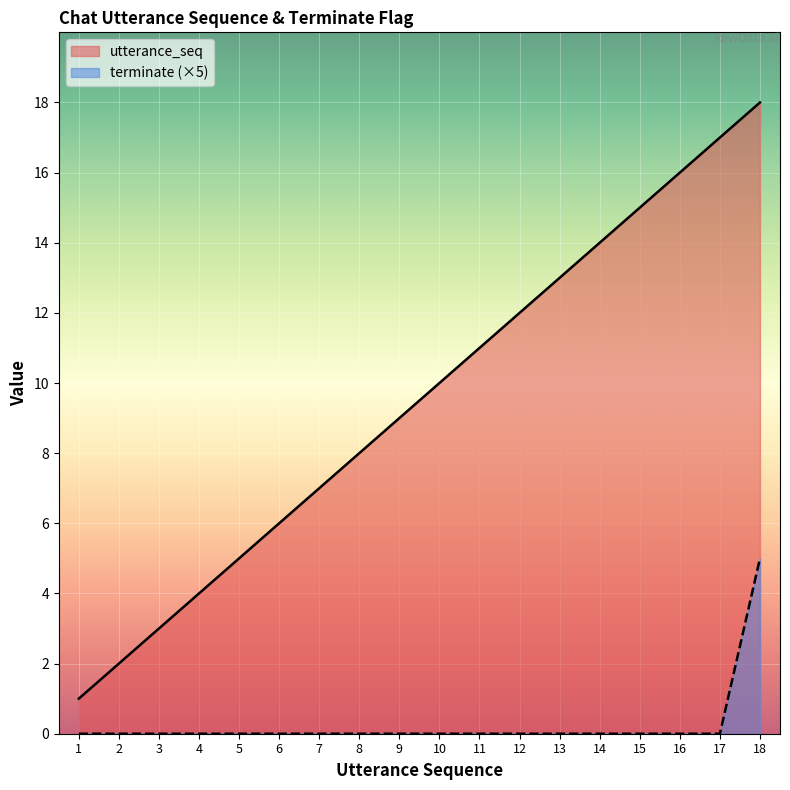

How many data points does each series have?

18